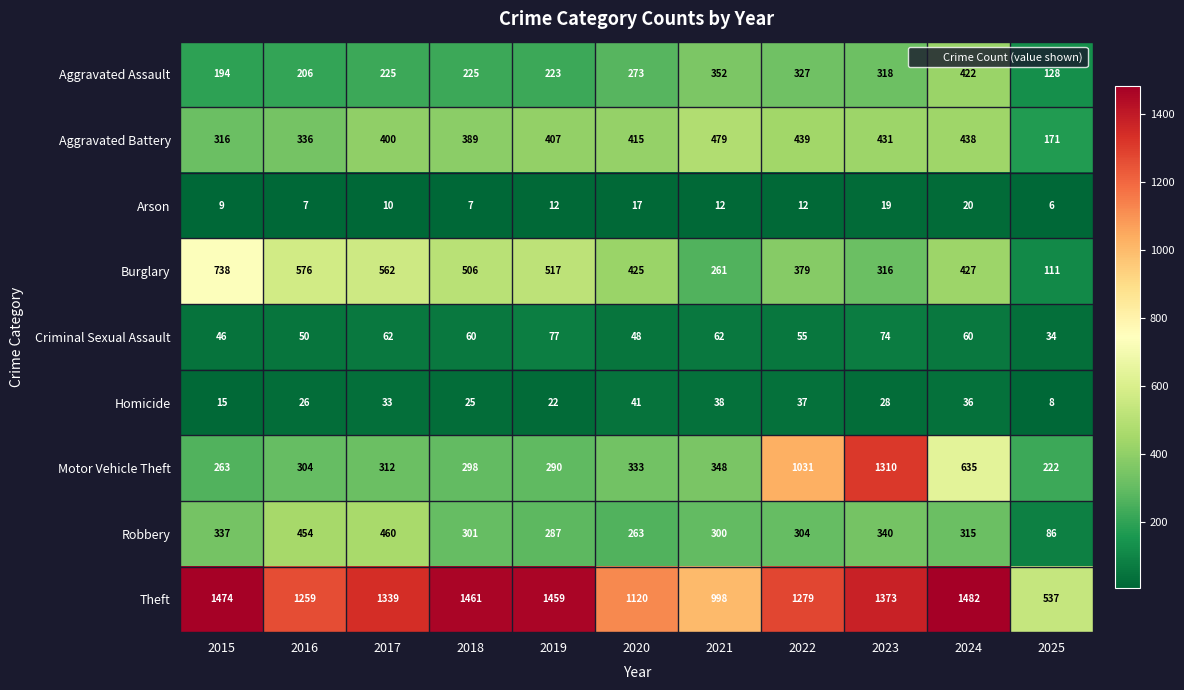

What is the difference between the maximum and minimum values in the Robbery series?

374